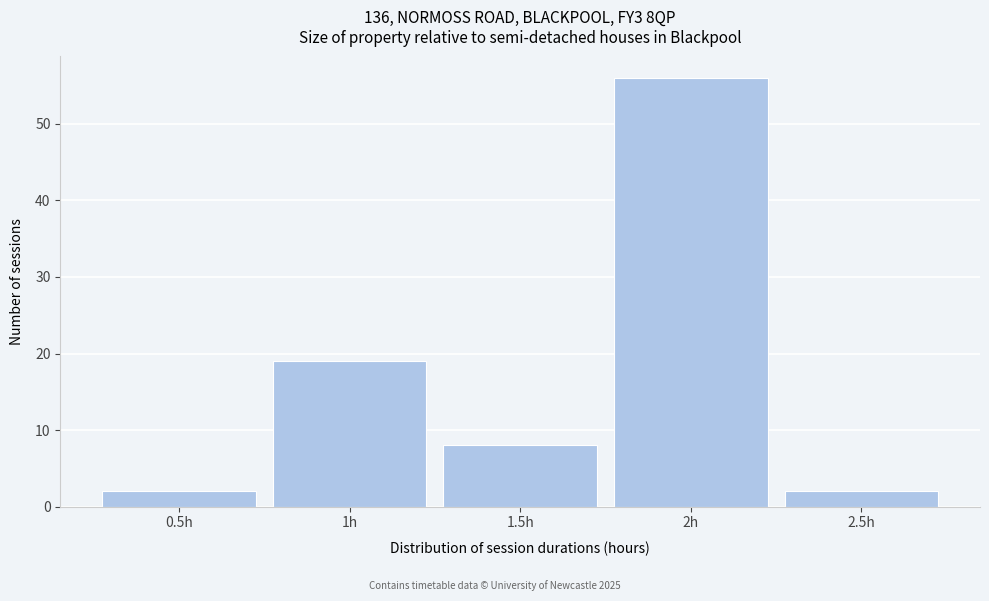

Reading left to right, extract all data points from this chart.

0.5h=2	1h=19	1.5h=8	2h=56	2.5h=2